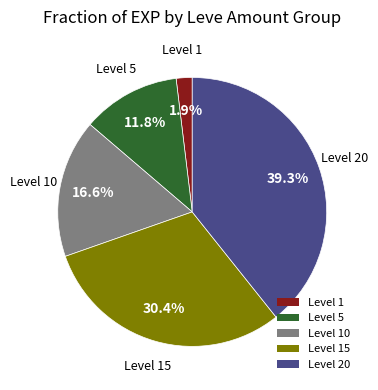

Rank the categories by value from highest to lowest.

Level 20, Level 15, Level 10, Level 5, Level 1